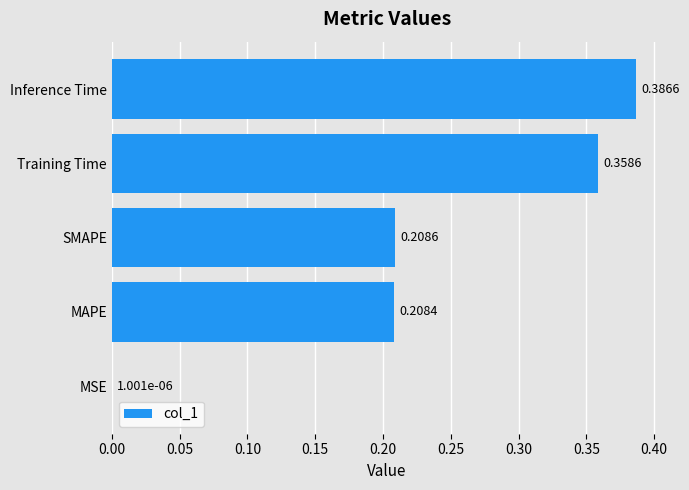

What is the change in value from MAPE to Training Time?

+0.2